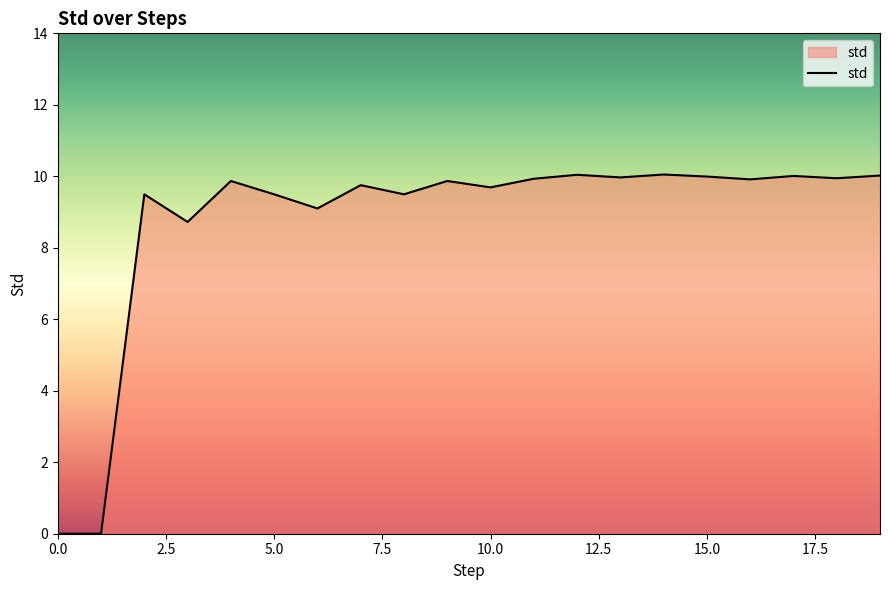

What is the greatest value displayed?

10.0